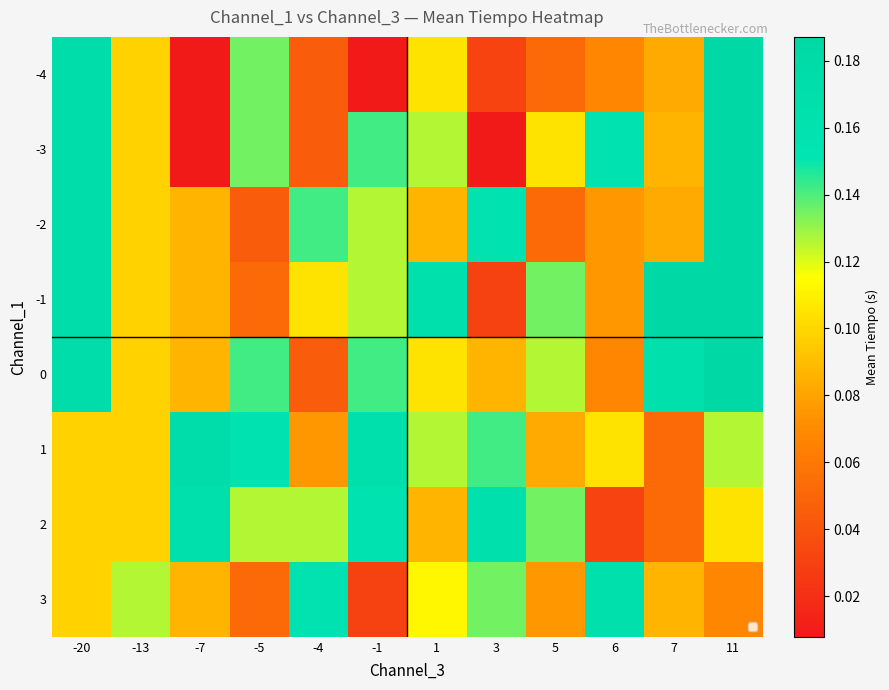

What is the total value across all series at 7?

0.8